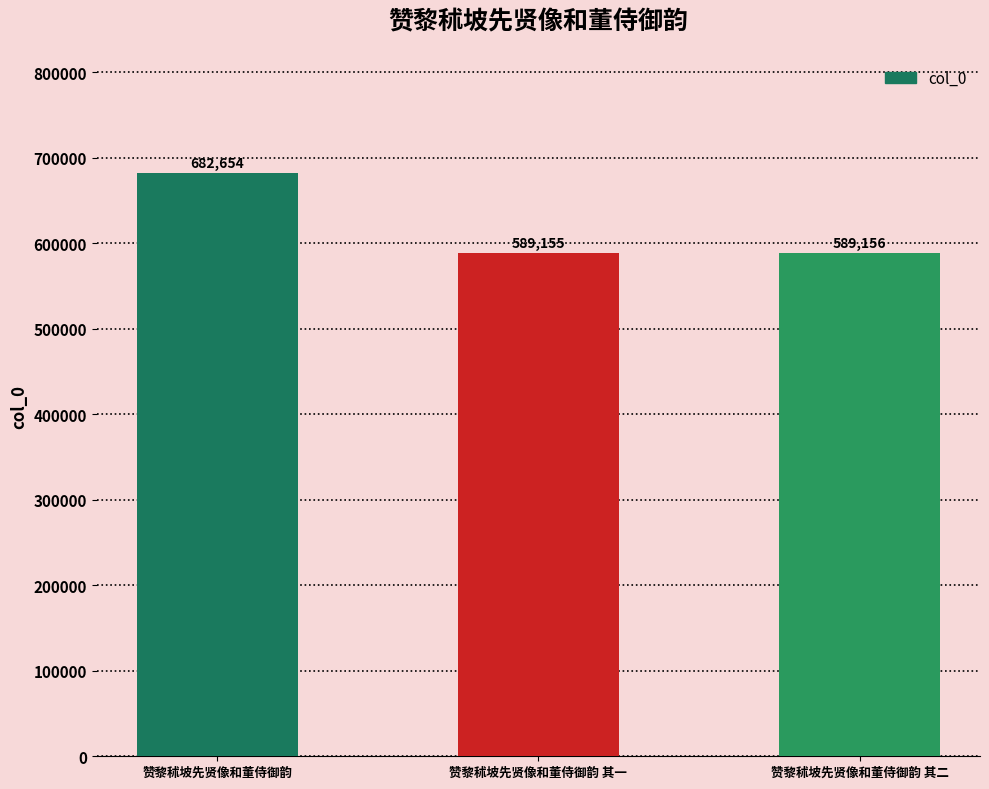

Reading right to left, list all the values displayed in this chart.

589156	589155	682654